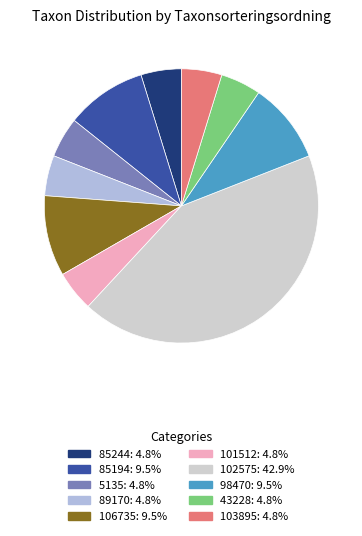

Is there a majority slice in this chart?

No